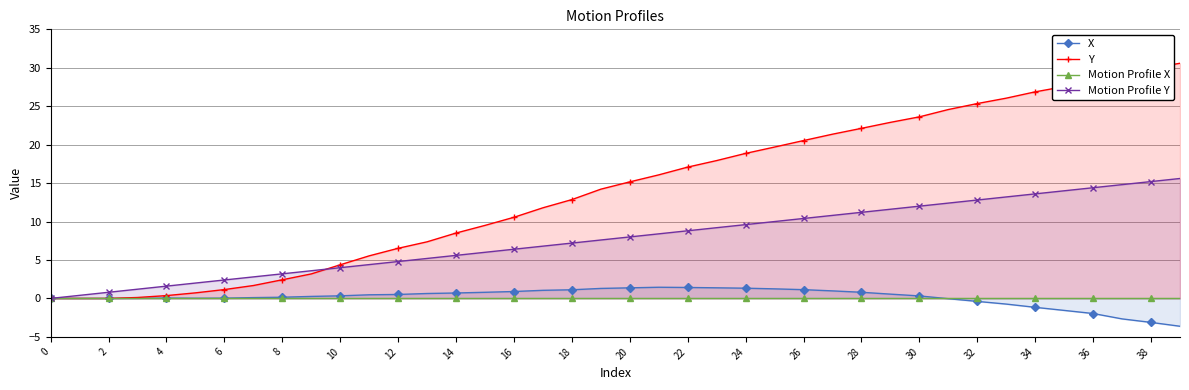

List the series in order of their peak value, lowest first.

Motion Profile X, X, Motion Profile Y, Y